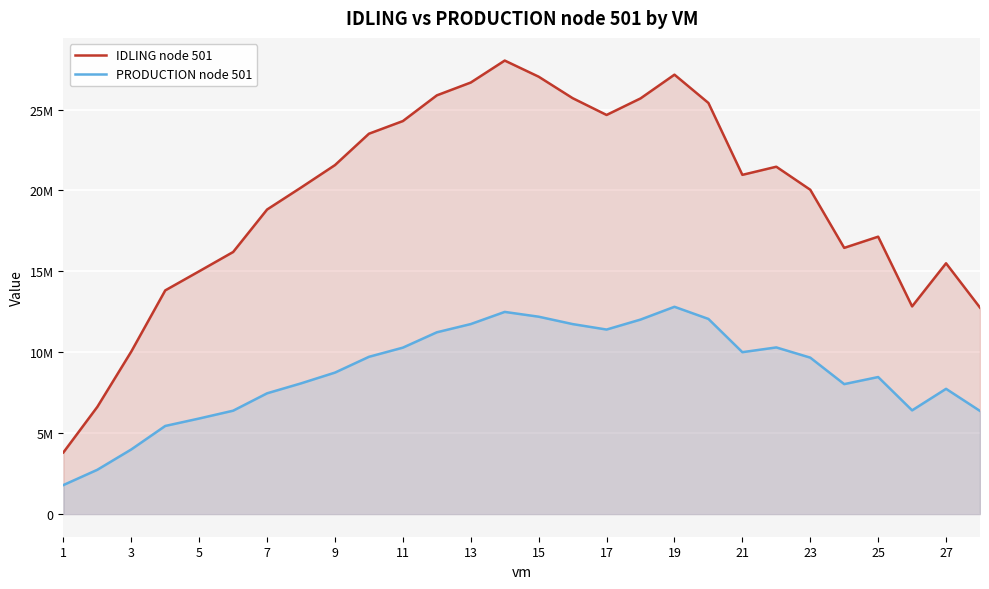

Which category has the lowest value across all series?

1